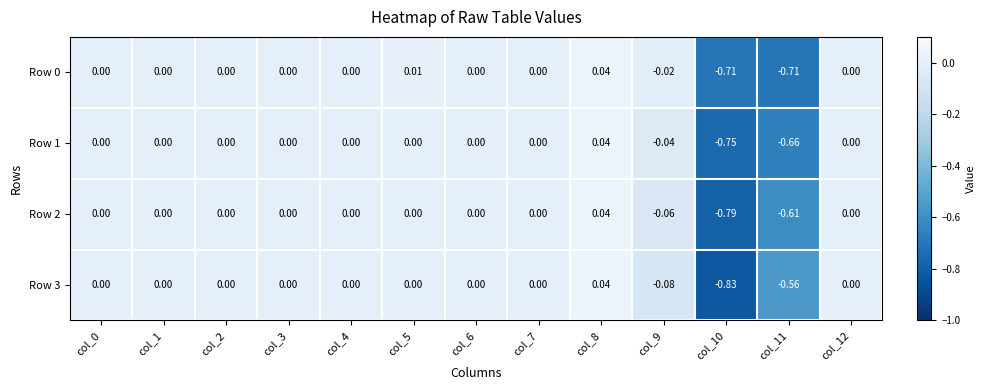

Count the number of data series in this chart.

4